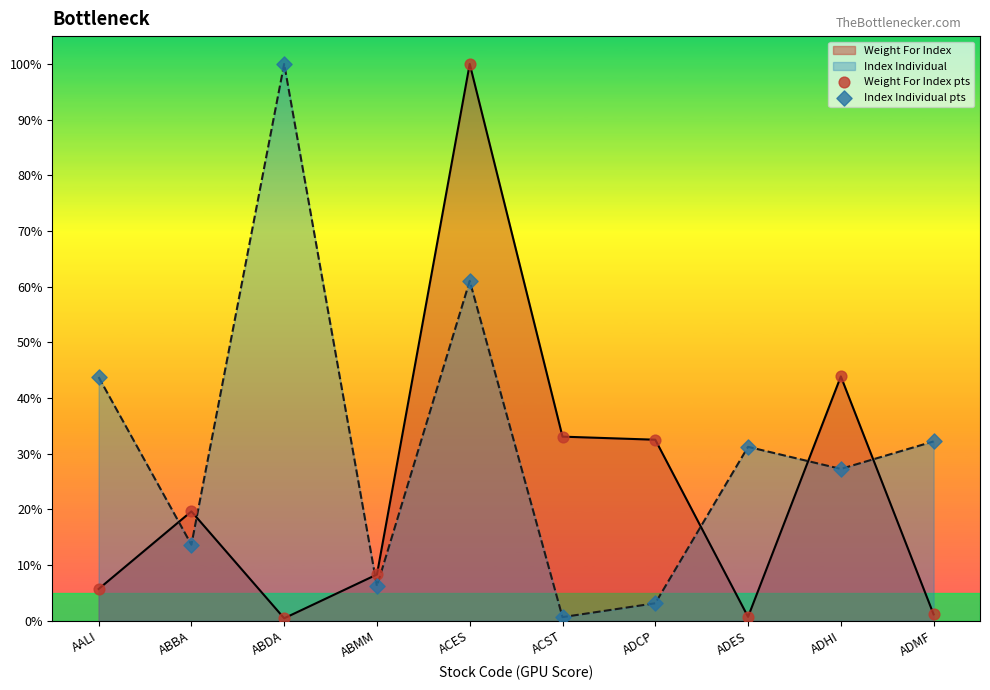

Which series has the largest total across all categories?

Index Individual